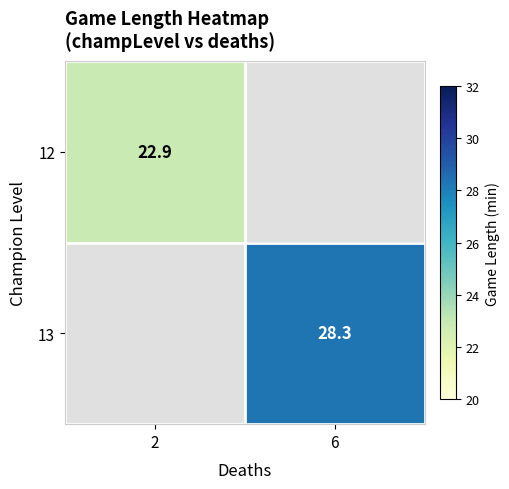

Is the value of 13 at 6 greater than the value of 12 at 2?

Yes